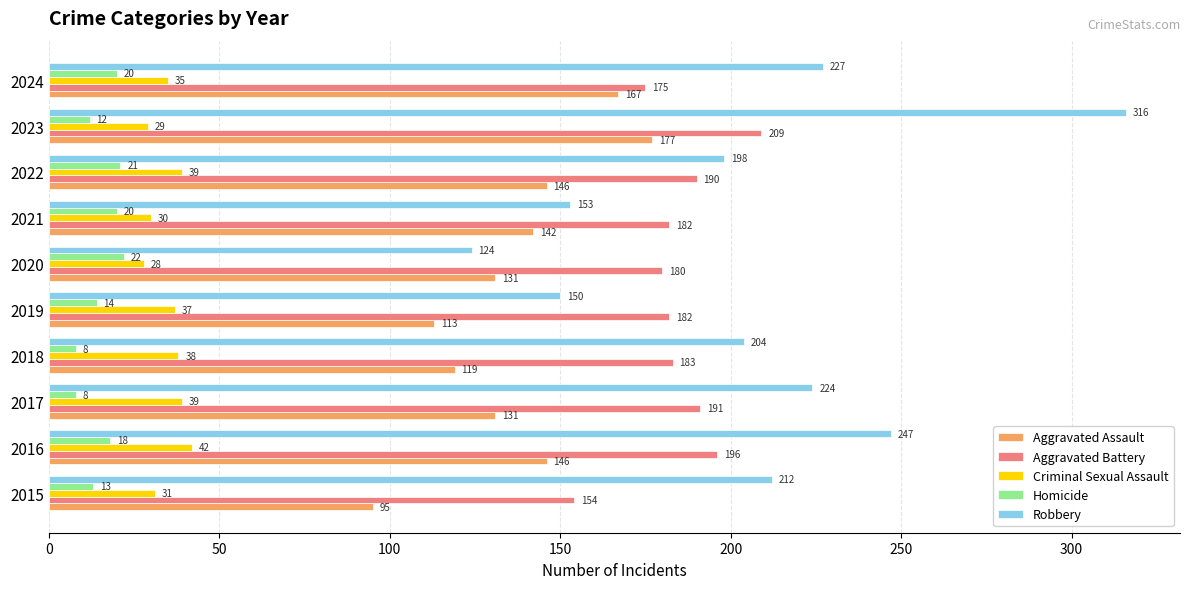

What is the difference between the maximum and minimum values in the Homicide series?

14